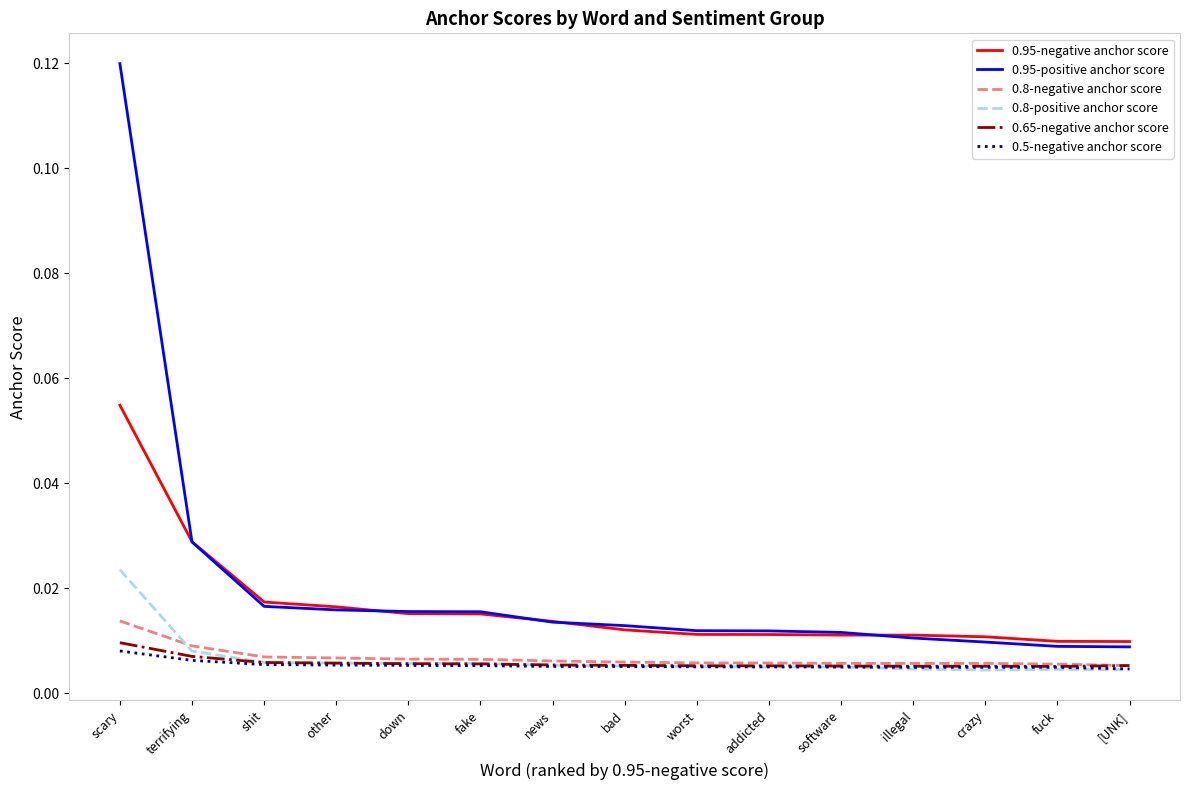

What position from the right is [UNK]?

1